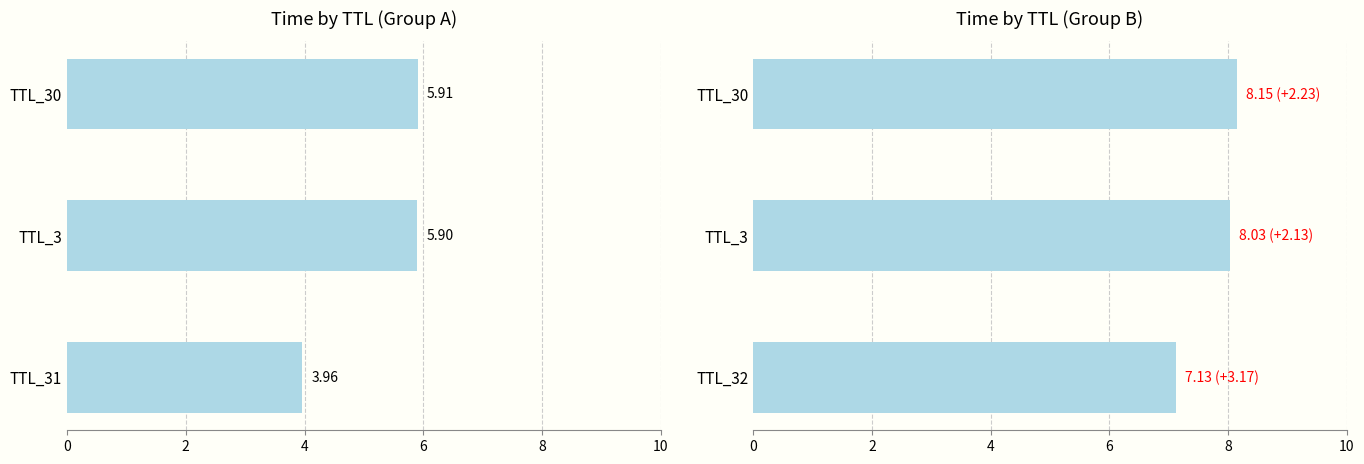

The chart shows a value of 1.7 at TTL_30. True or false?

False